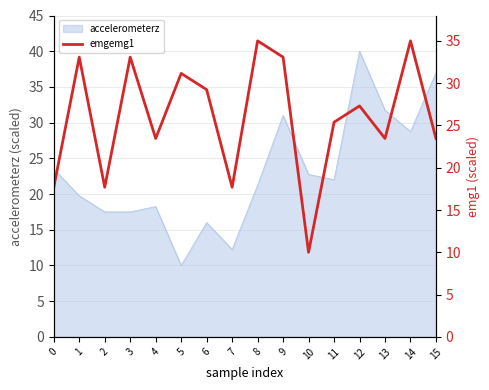

How many data points does each series have?

16